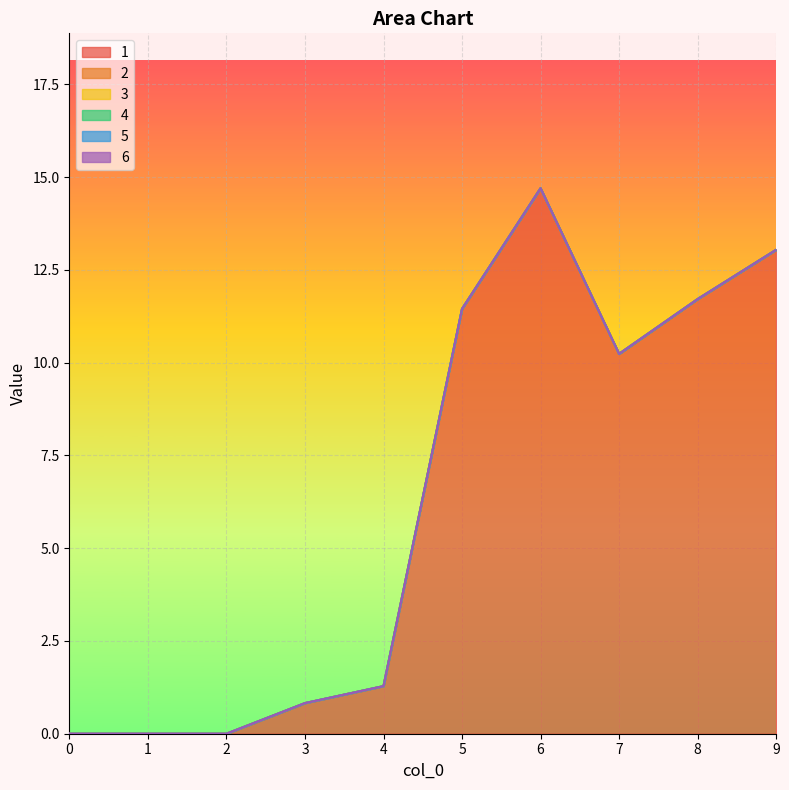

True or false: 2 has more than 1 interior local peaks.

False